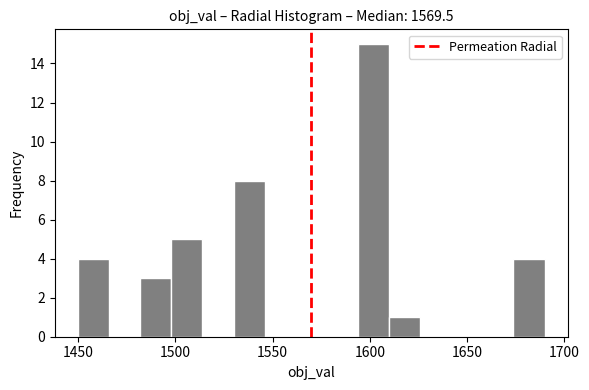

Read against the x-axis, roughly where is the centre of the tallest bar?

1600